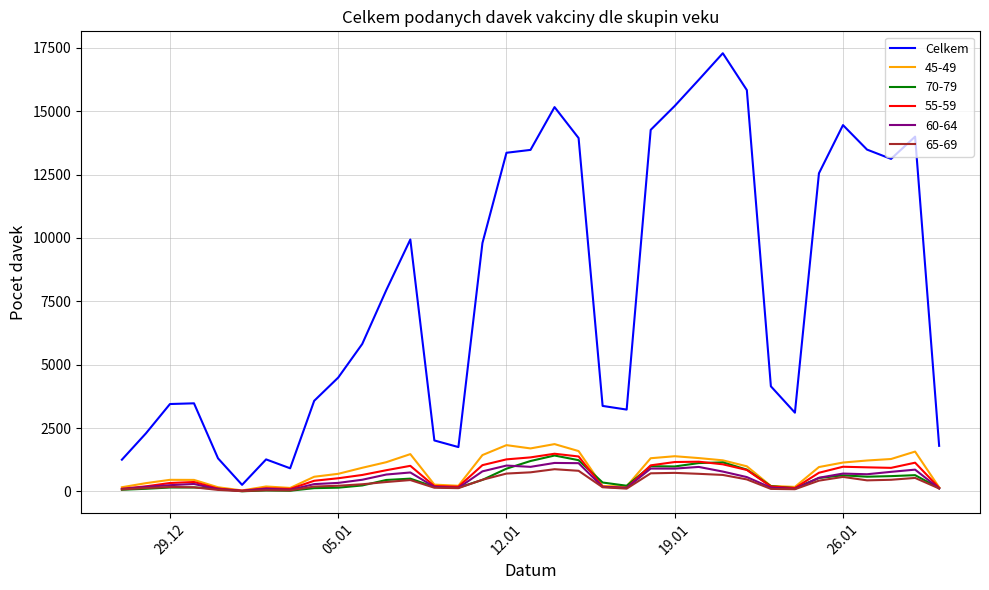

Which series has the largest range (max minus min)?

Celkem